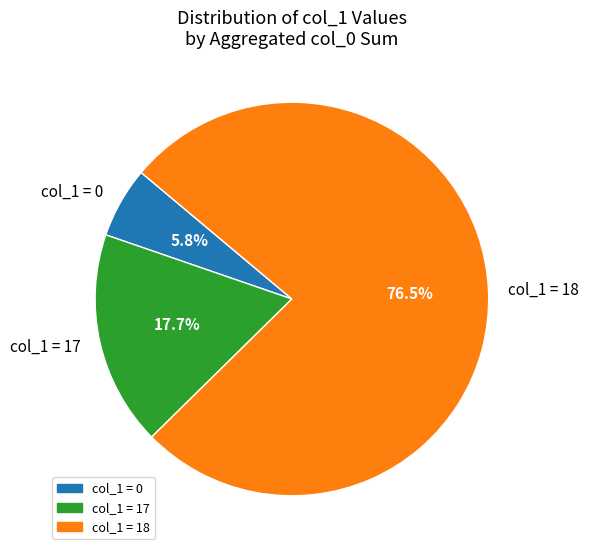

Which has a higher value, col_1 = 17 or col_1 = 18?

col_1 = 18